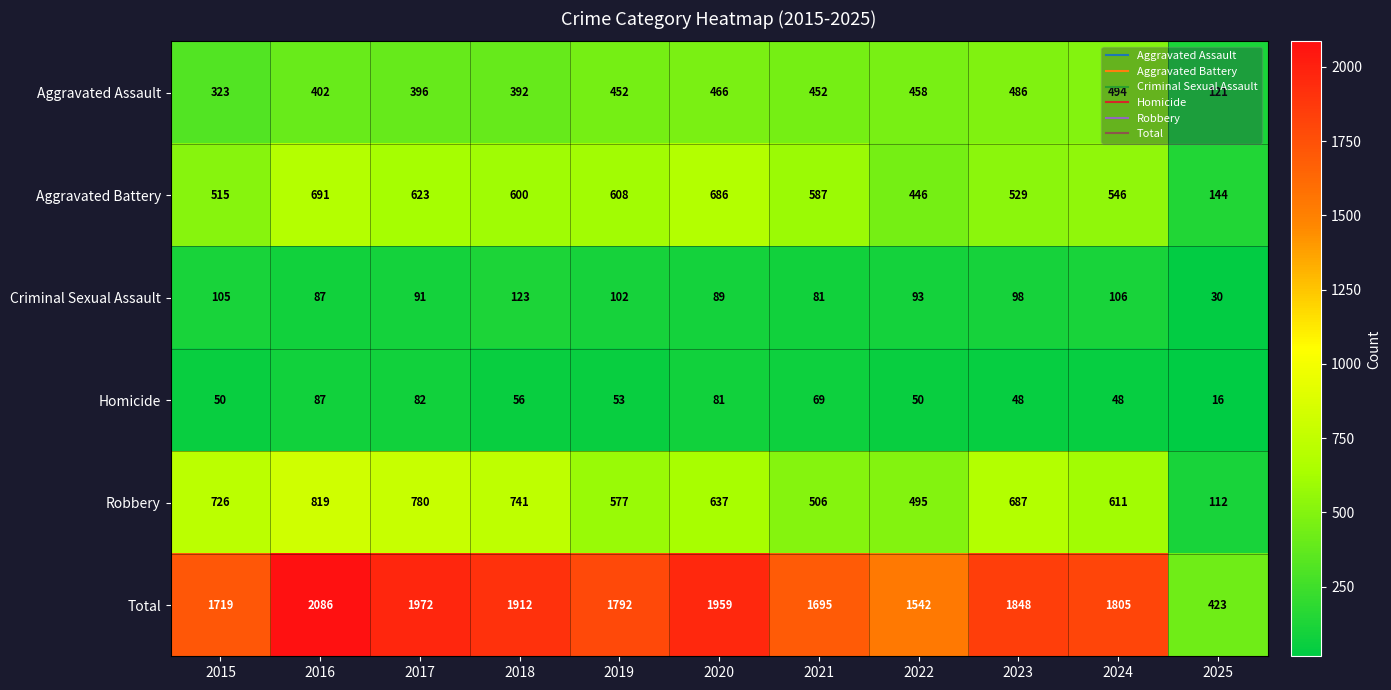

True or false: Aggravated Assault has a value of 402 at 2016.

True